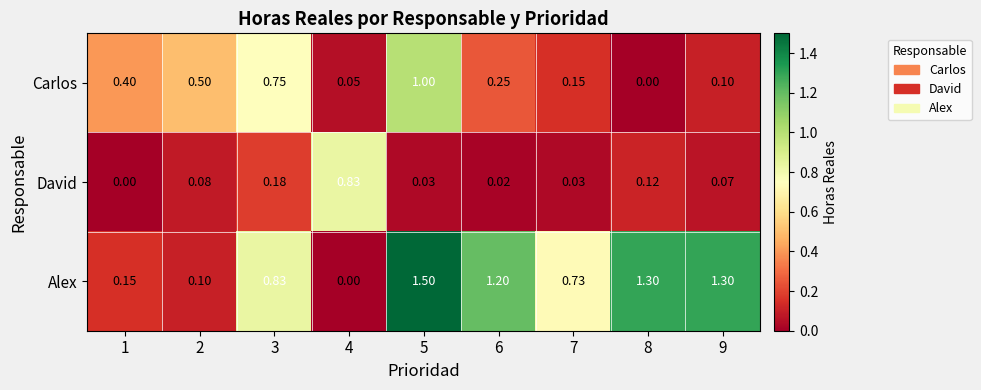

Count the number of categories in the chart.

9